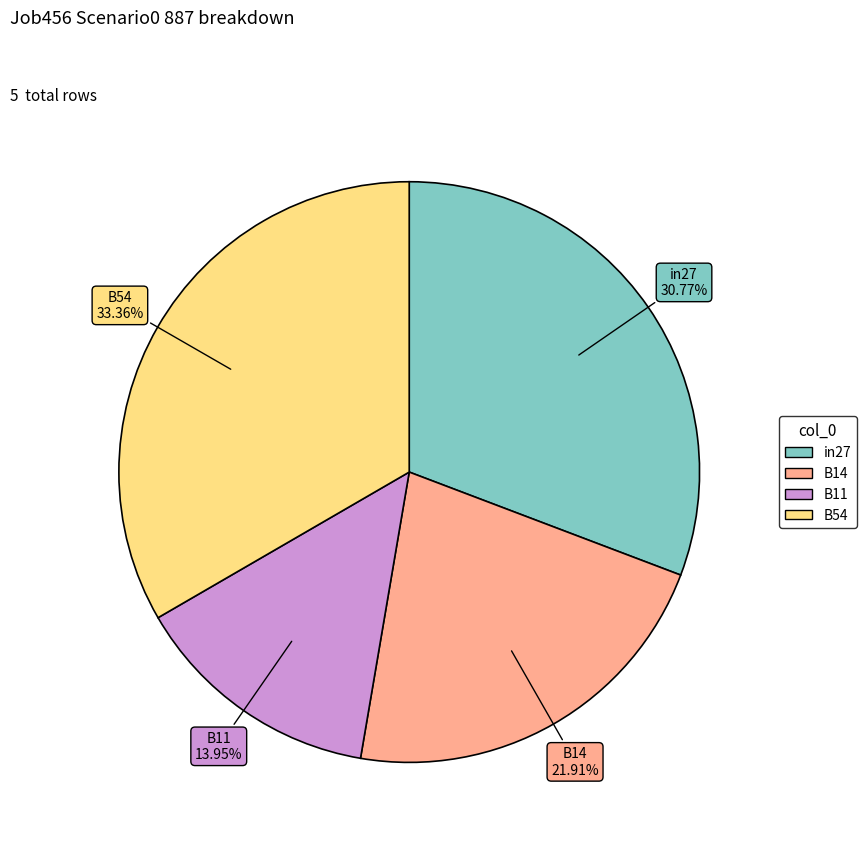

Does any single category account for the majority?

No